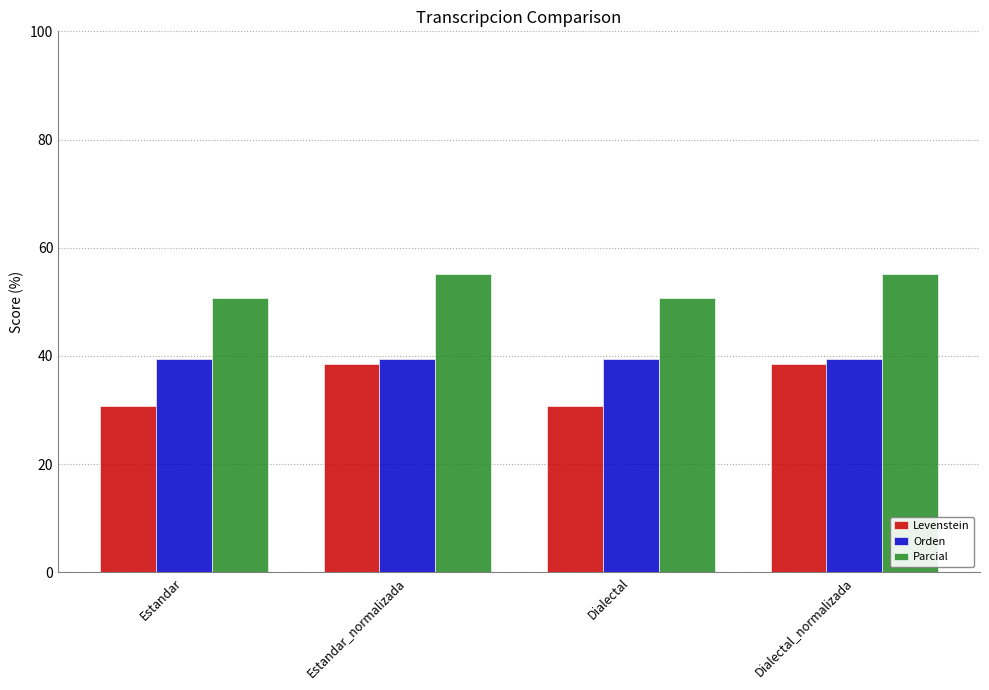

What is the maximum value shown in the chart?

55.2